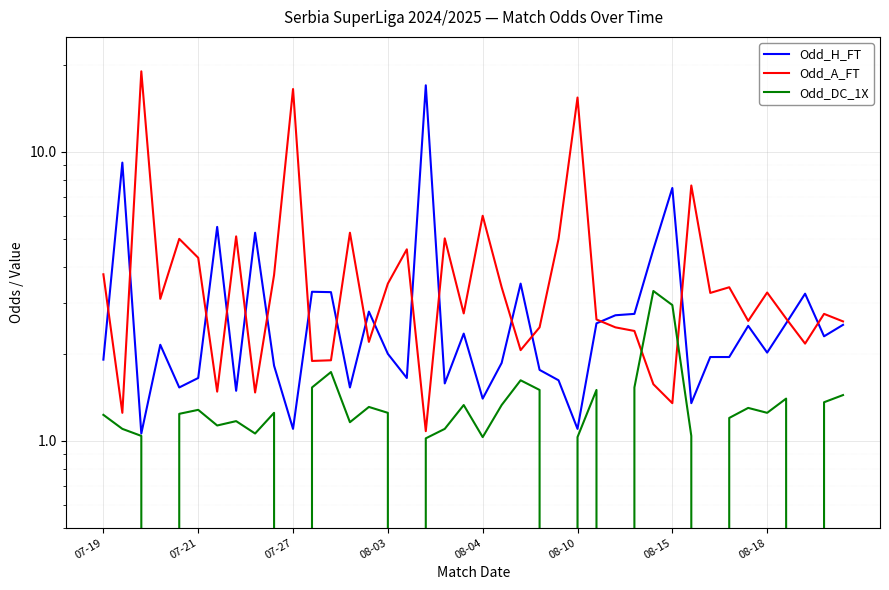

True or false: Odd_DC_1X and Odd_H_FT intersect in this chart.

False